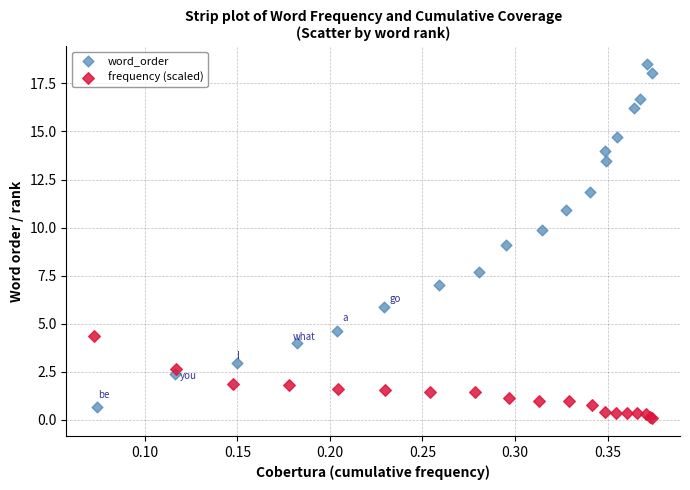

Which series has the largest Y range (max minus min)?

word_order